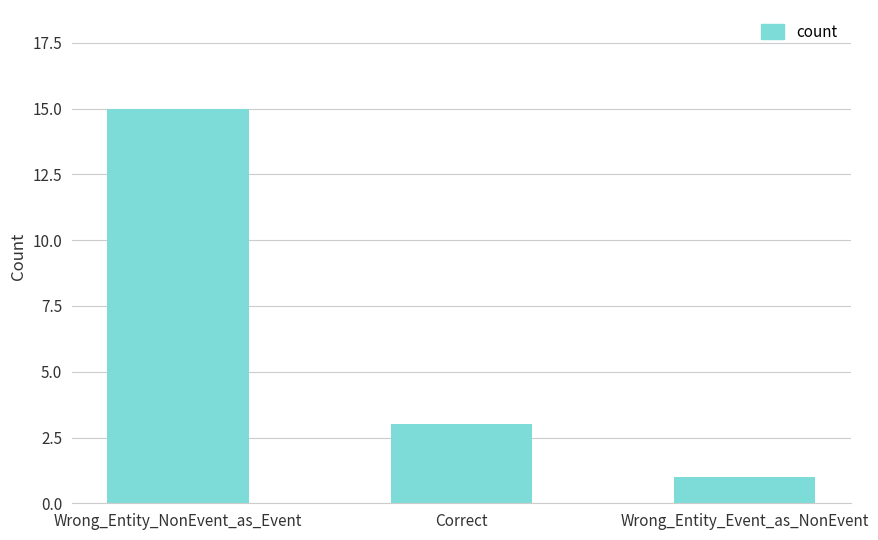

What is the value of the 2nd bar from the left?

3